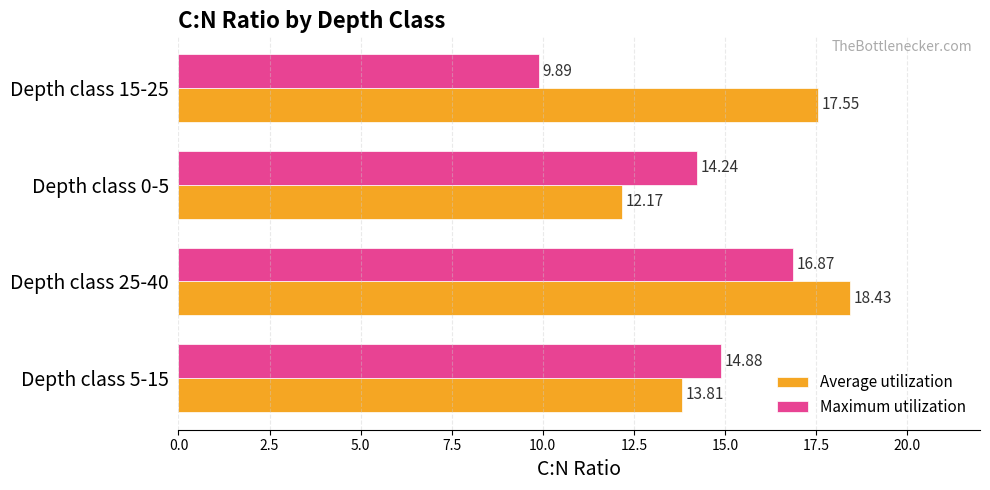

What is the average value of the Maximum utilization series?

14.0